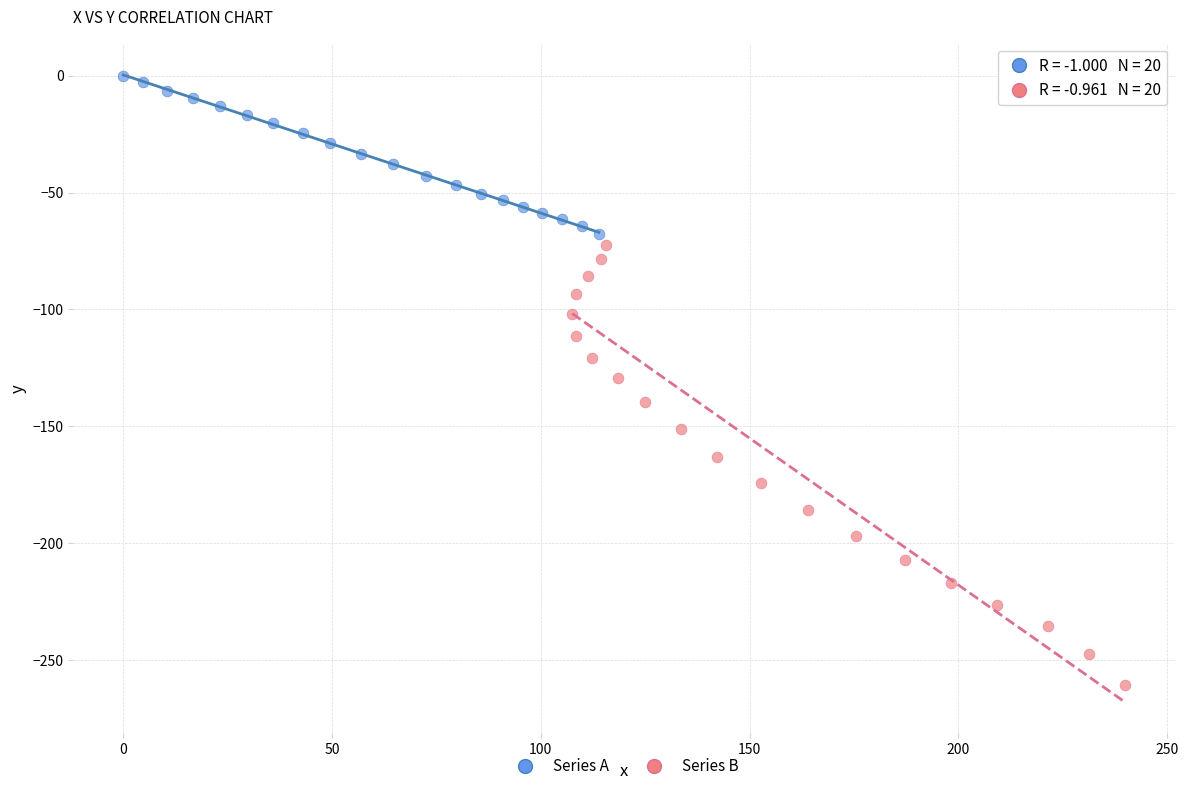

Which series reaches the minimum Y coordinate?

Series B